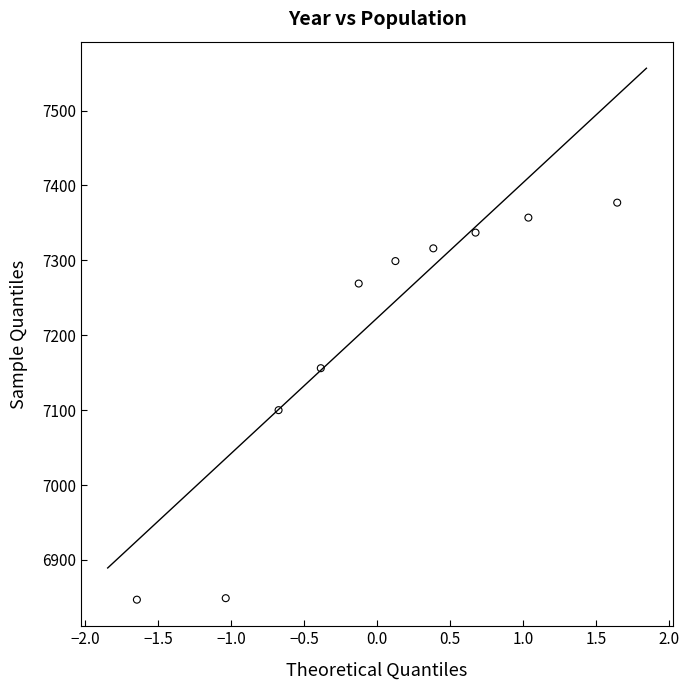

What is the range of Y values (max minus min)?

530